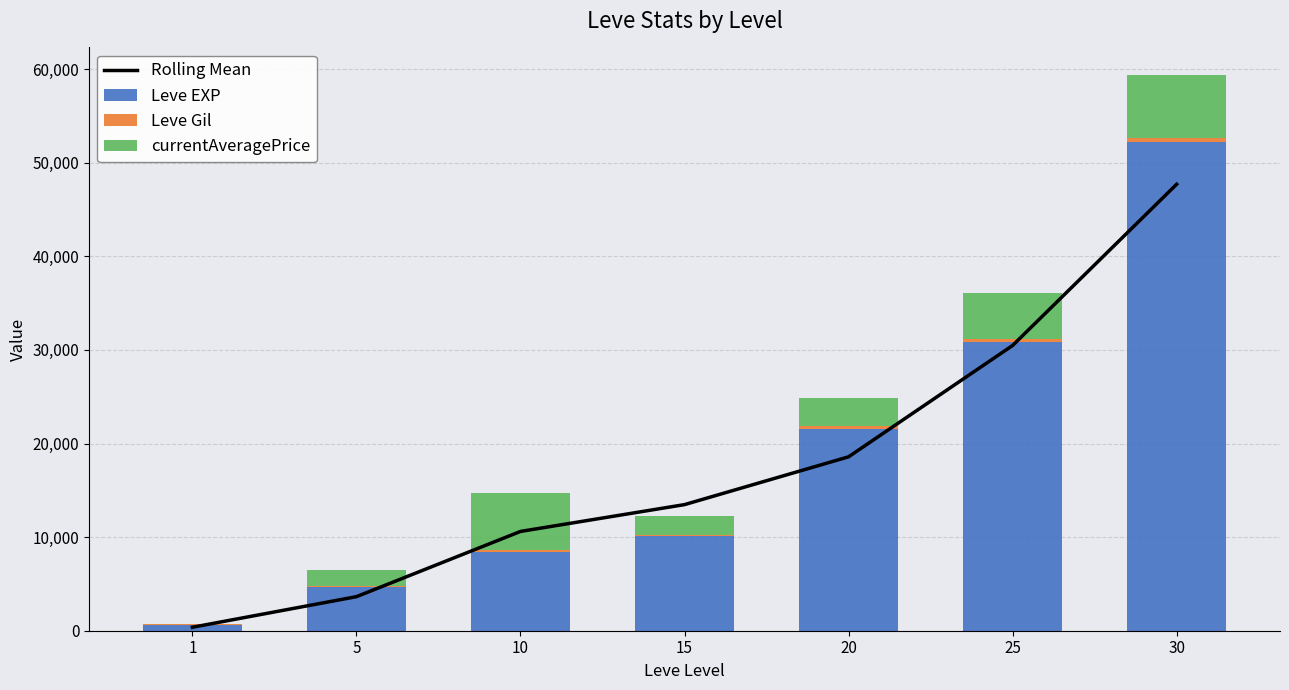

What is the sum of all currentAveragePrice values?

24431.0